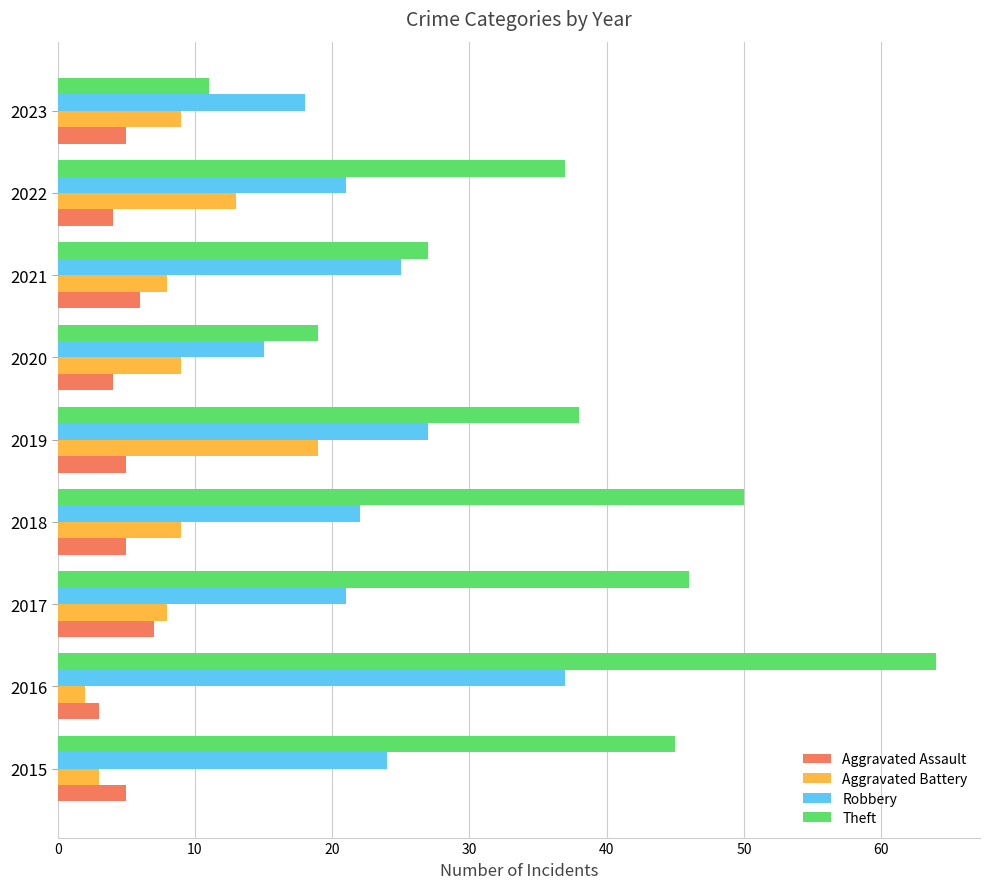

The Theft series shows 37 at 2022. True or false?

True